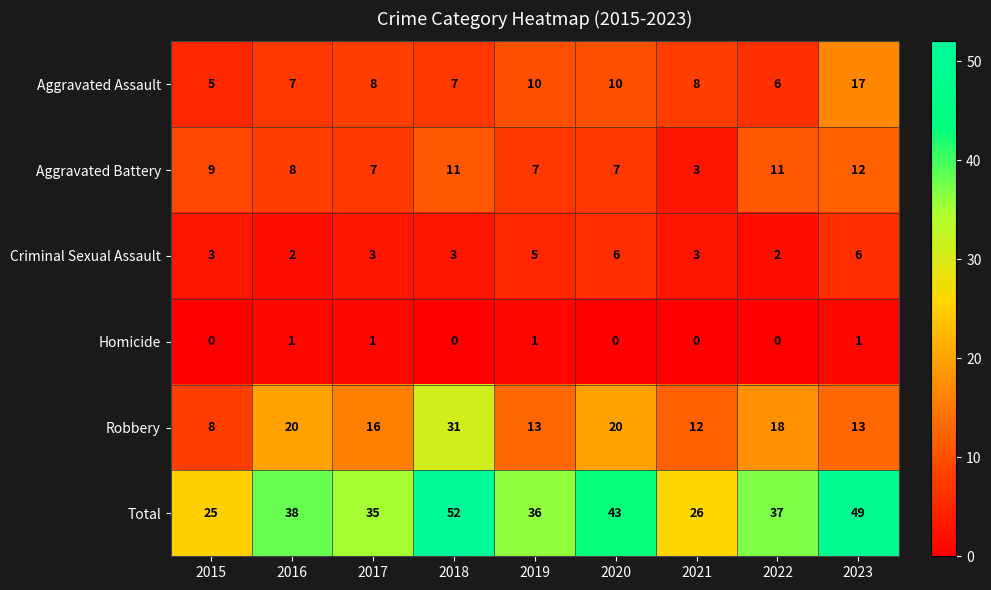

How many Homicide values are between 0 and 1?

9